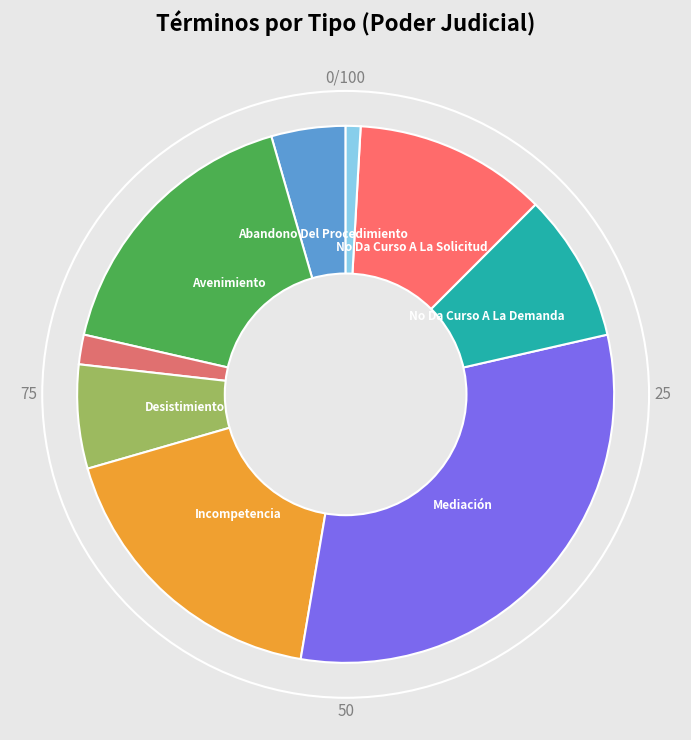

Count the number of slices in the pie.

9